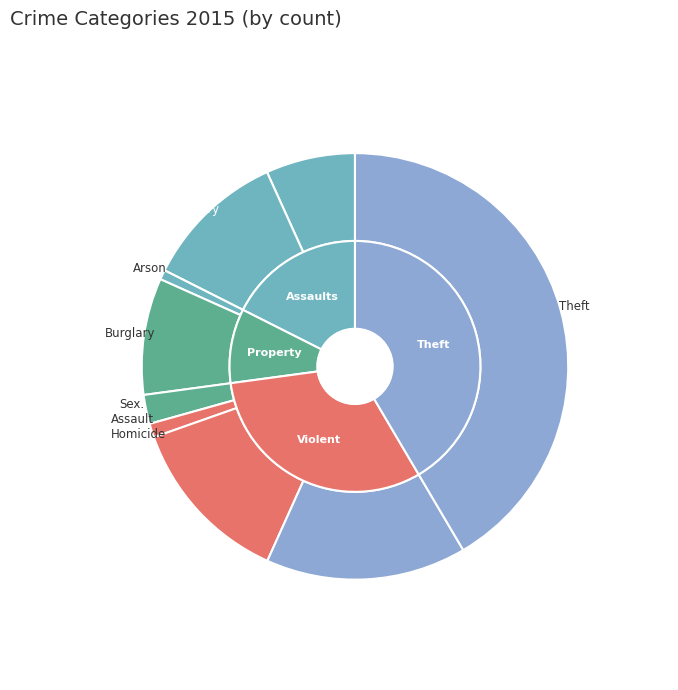

How many segments does this pie chart have?

9